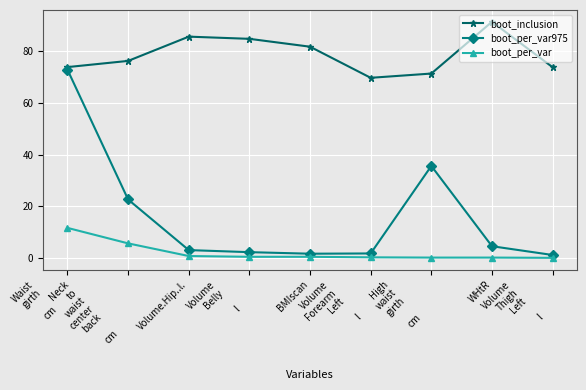

True or false: boot_per_var and boot_per_var975 cross at least once.

False